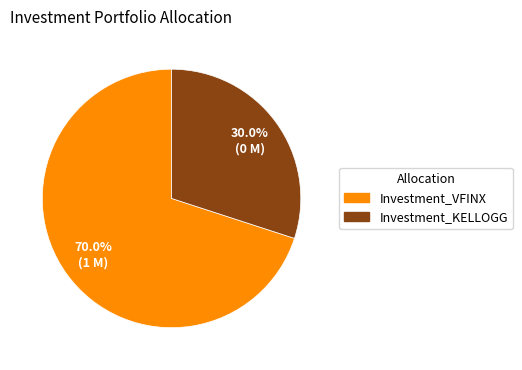

To the nearest percent, what is the average slice percentage?

50%